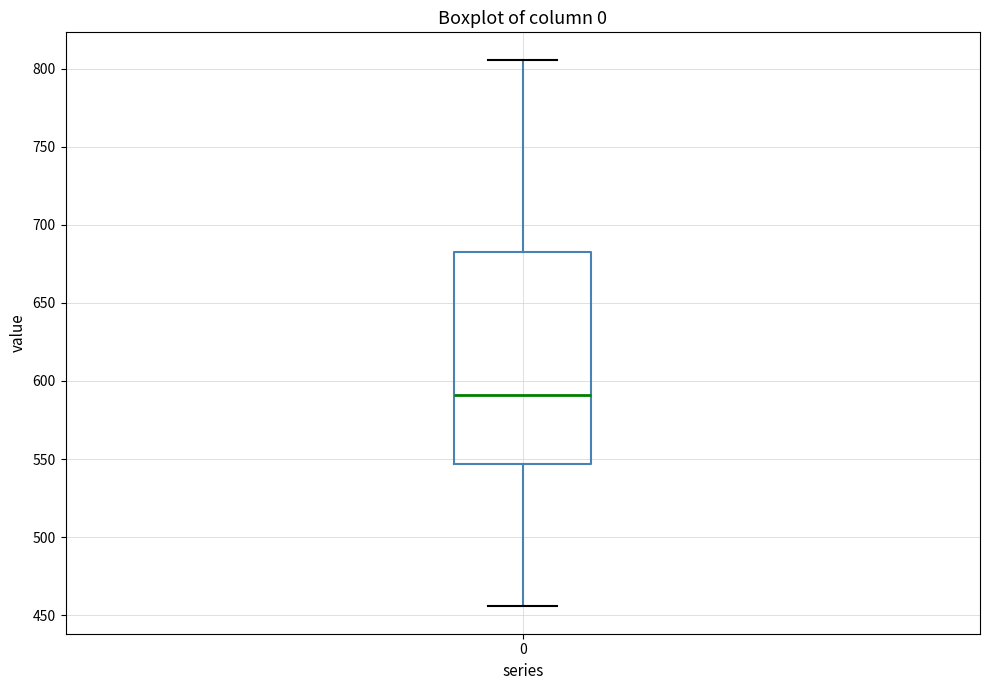

Where does the upper whisker of the box at x = 0 end on the y-axis? The values are not printed on the chart, so give them approximately, as read against the axis.

805